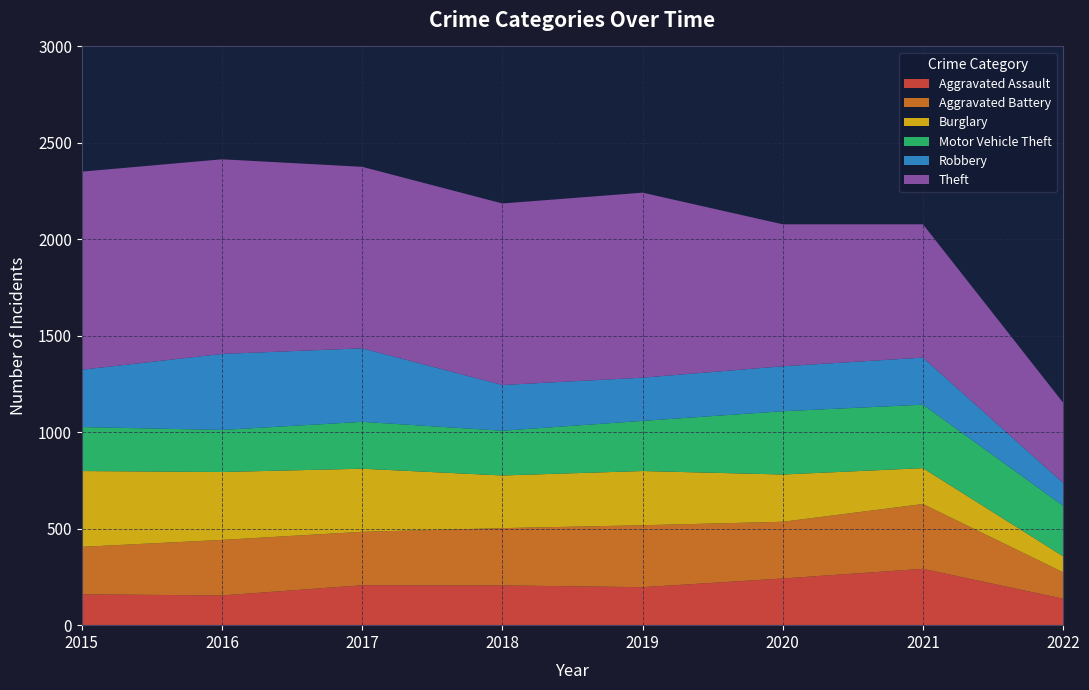

Reading left to right, extract all data points from this chart.

Aggravated Assault: 160	154	207	206	197	242	292	137
Aggravated Battery: 246	288	277	297	321	294	336	137
Burglary: 393	352	327	273	281	245	186	83
Motor Vehicle Theft: 228	218	243	232	260	328	329	262
Robbery: 297	394	381	237	224	233	244	118
Theft: 1027	1009	941	941	959	736	691	416